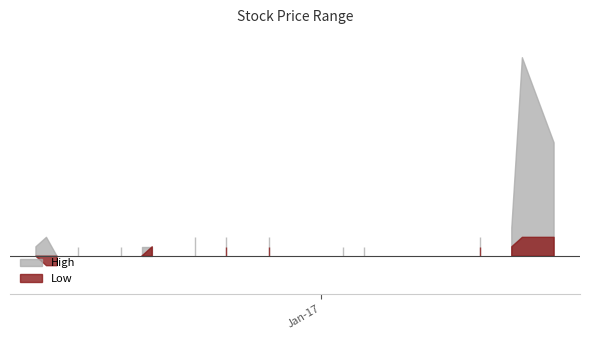

What is the maximum value shown in the chart?

2095